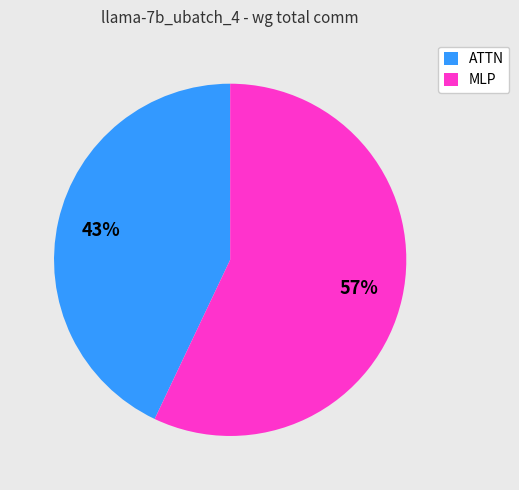

What is the majority slice?

MLP